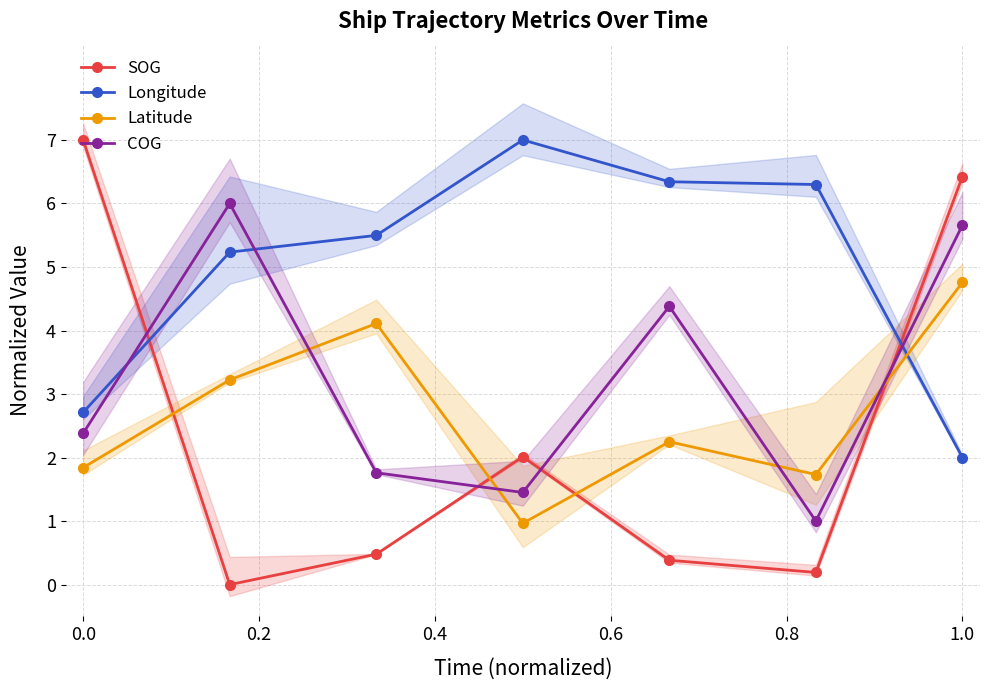

Is it true that Latitude equals 4.8 at 6?

True